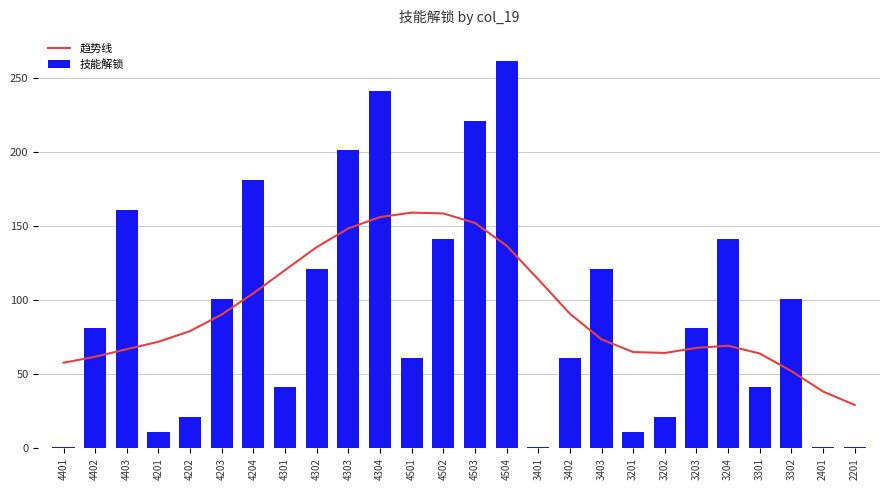

How many values in the 技能解锁 series exceed 81?

12